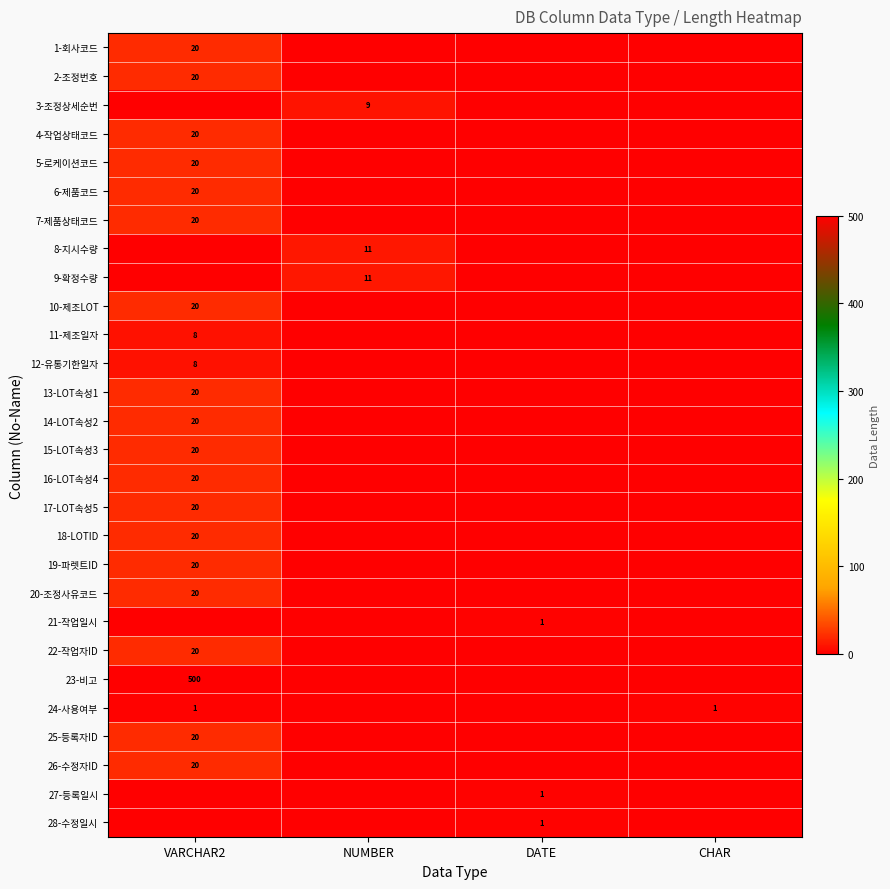

The value of 4-작업상태코드 at VARCHAR2 is 28. True or false?

False